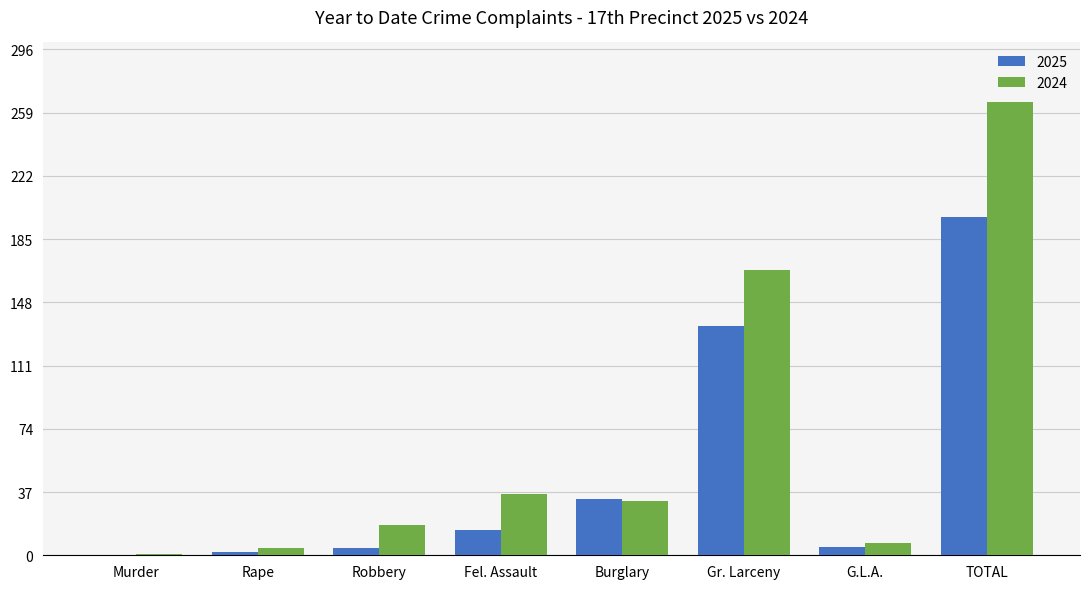

Where is 2025 nearest to the value 99?

Gr. Larceny